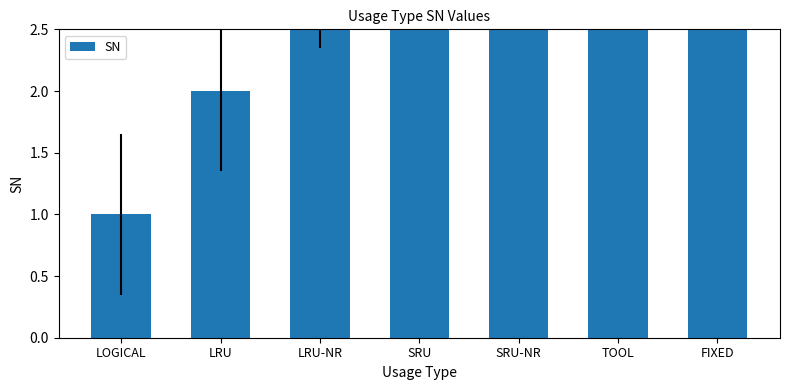

Rank the categories by value from lowest to highest.

LOGICAL, LRU, LRU-NR, SRU, SRU-NR, TOOL, FIXED